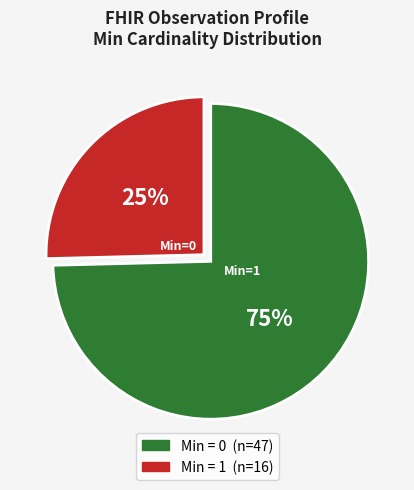

Is there any slice that represents more than half of the pie?

Yes